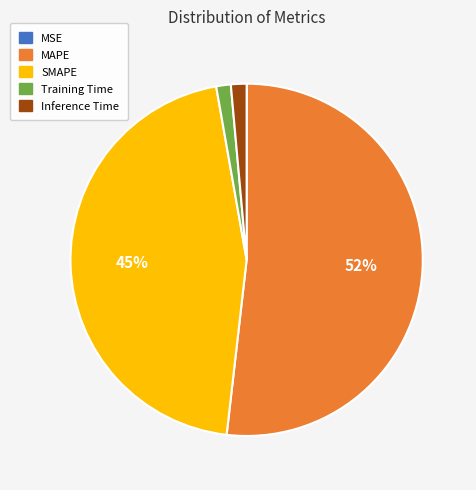

Between SMAPE and MAPE, which is larger?

MAPE